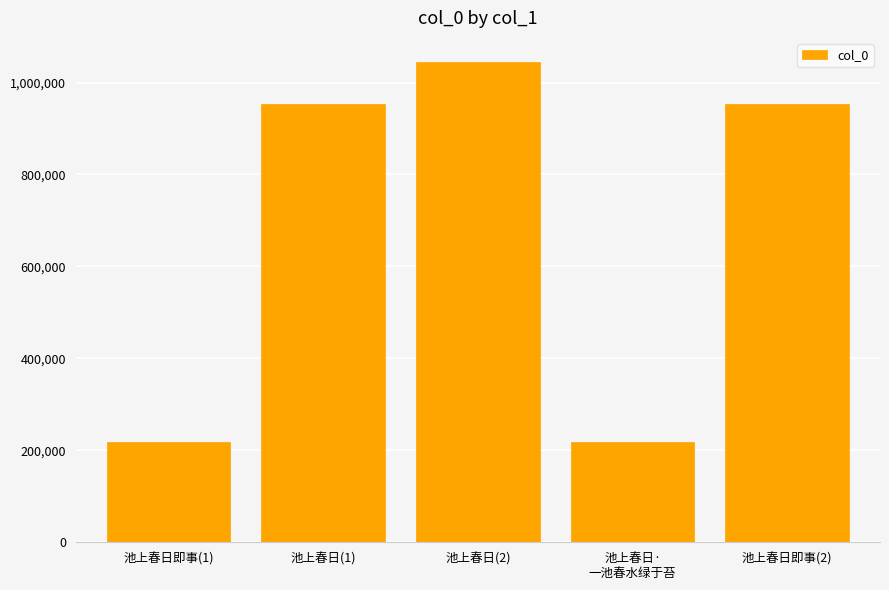

What position from the left is 池上春日即事(1)?

1